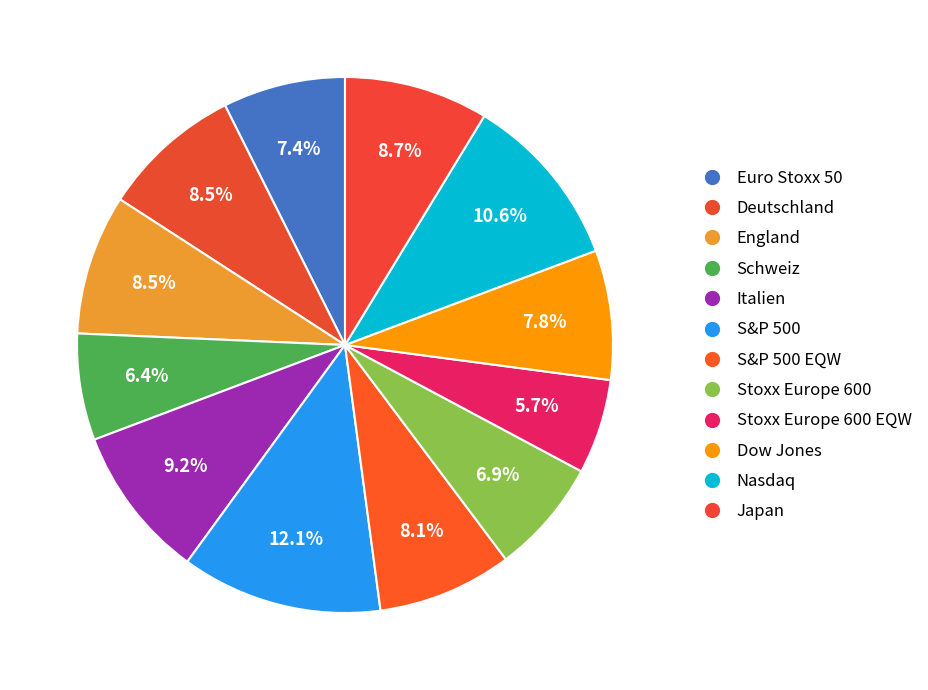

Approximately how many times larger is the value at Italien compared to Japan?

1.1